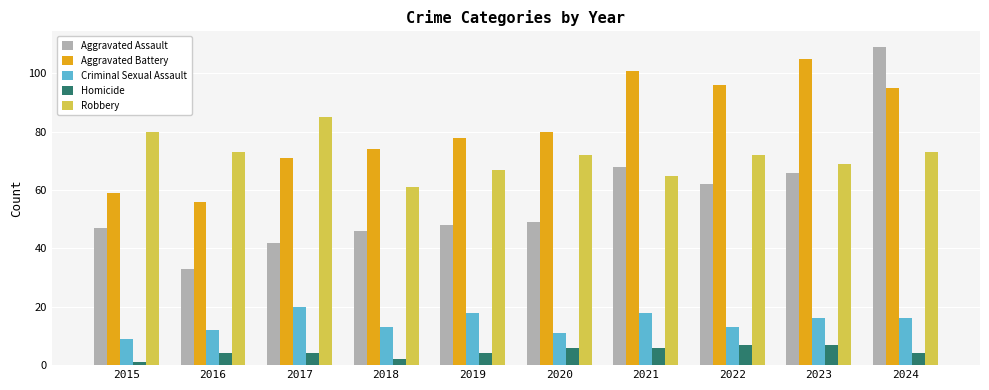

What is the difference between the maximum and minimum values in the Robbery series?

24